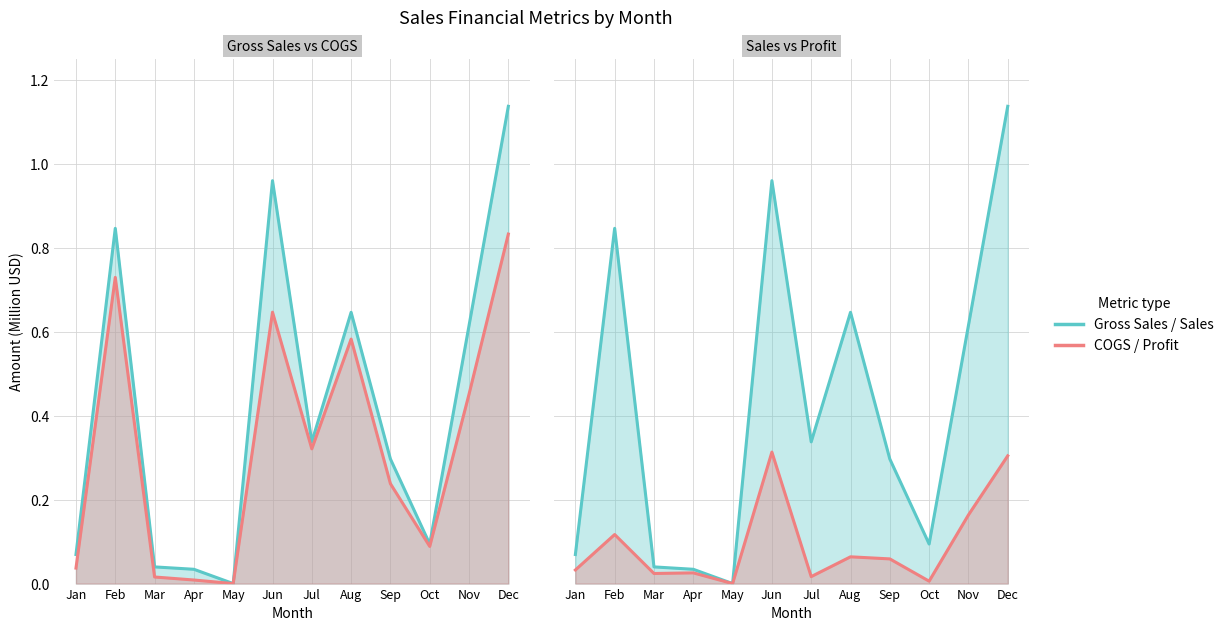

What is the sum of all Profit values?

1.1